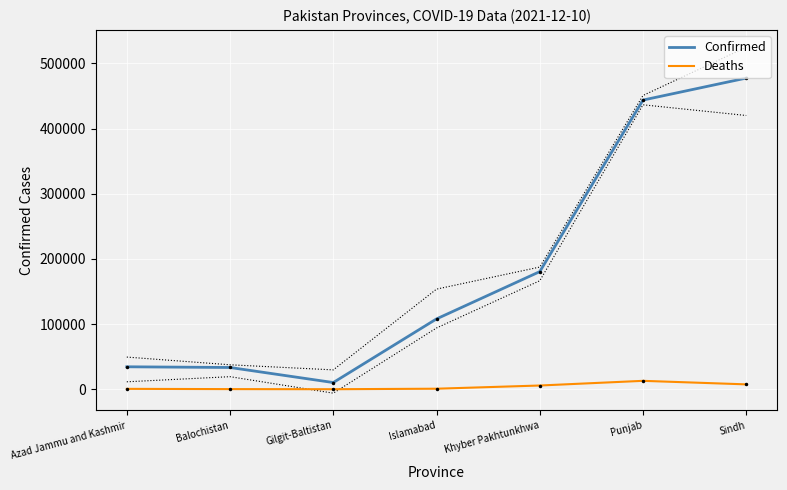

Rank the series at Balochistan from lowest to highest value.

Deaths, Confirmed